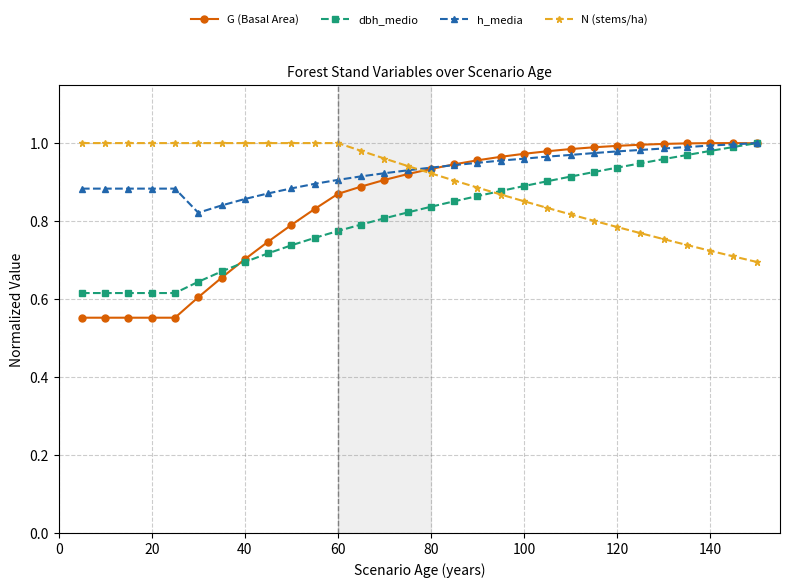

Which series has the widest spread of values?

G (Basal Area)